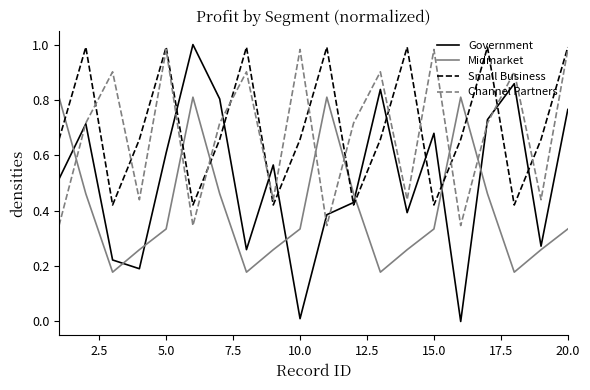

True or false: Midmarket and Government cross at least once.

True